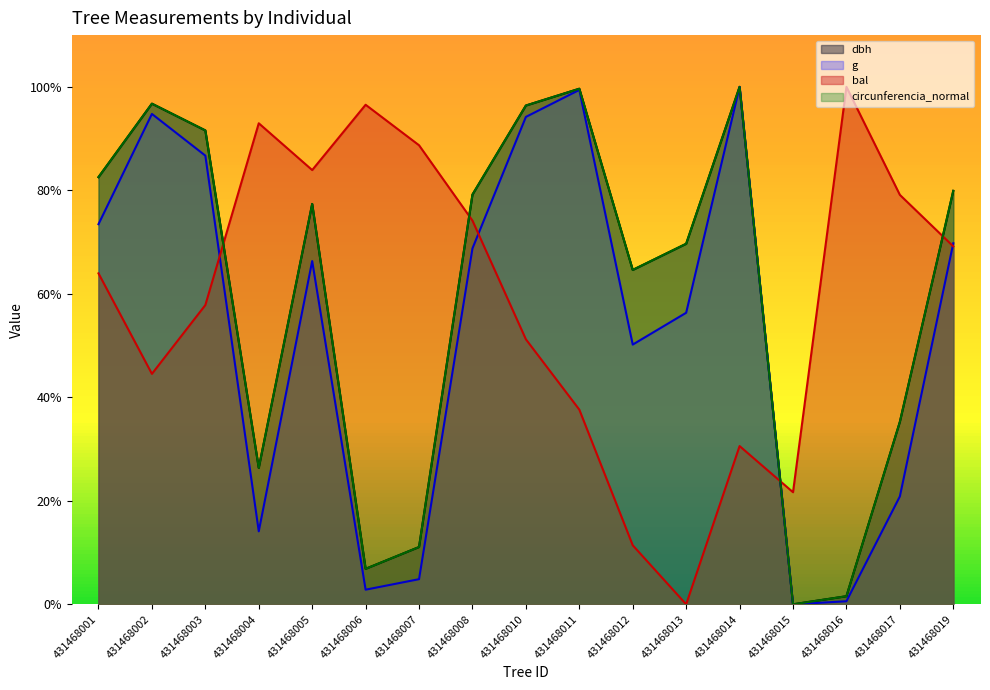

The circunferencia_normal series shows 91.6 at 431468003. True or false?

True